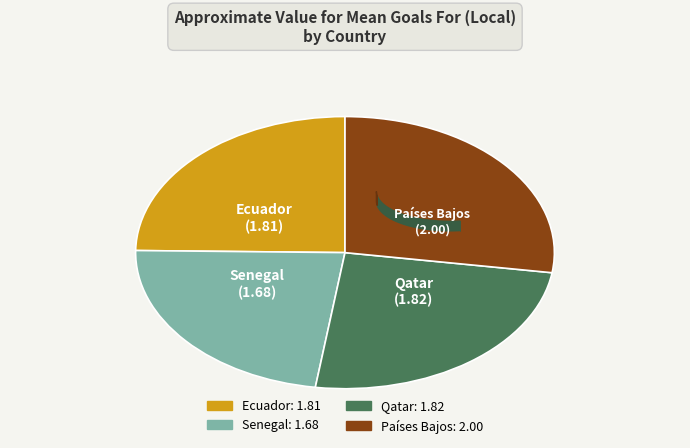

To the nearest percent, what is the average slice percentage?

25%